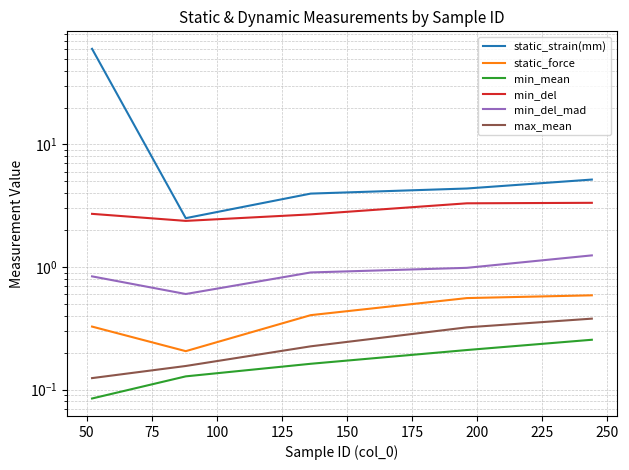

True or false: static_force has more than 1 interior local peaks.

False